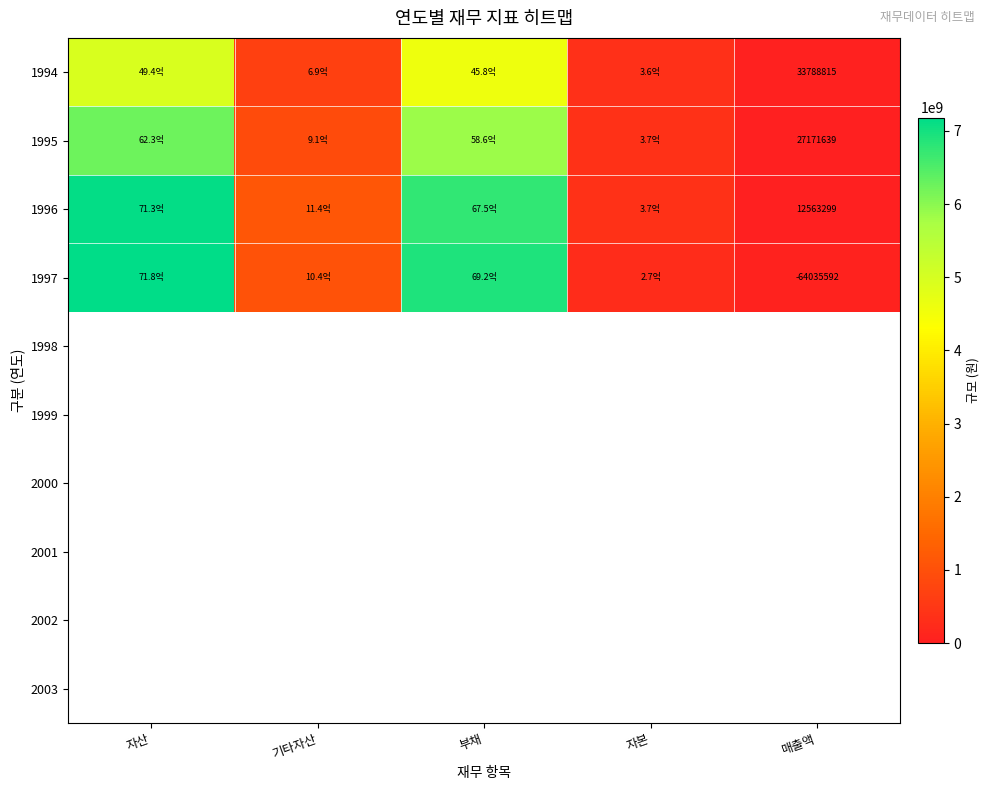

The value of 1995 at 자산 is 6232388757.0. True or false?

True